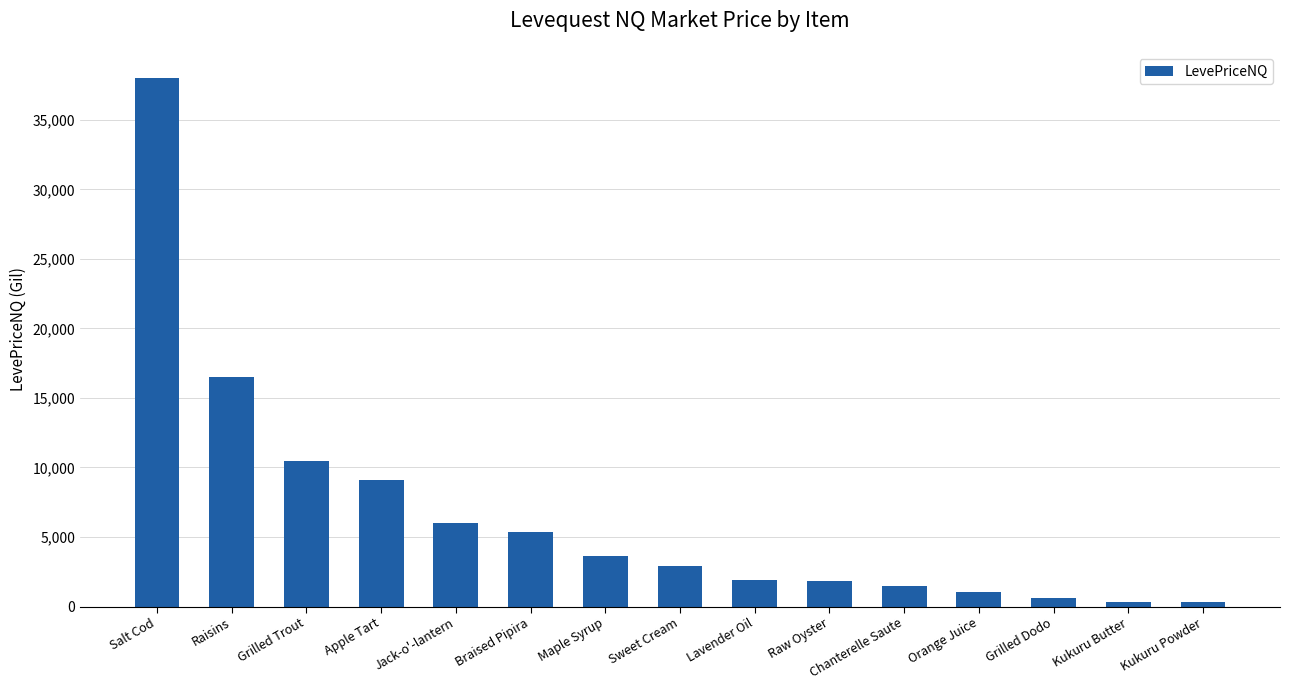

What is the sum of all values?

99554.8